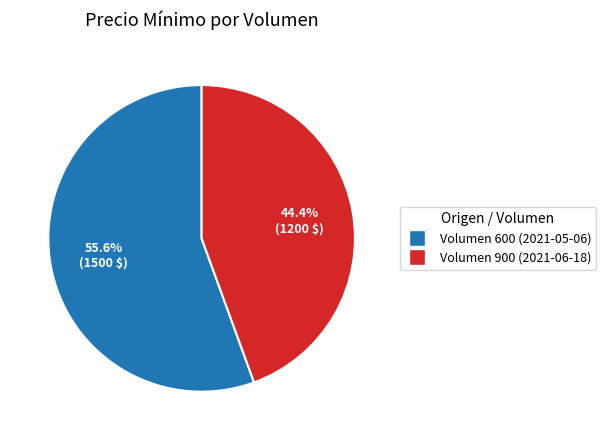

Is there any slice that represents more than half of the pie?

Yes